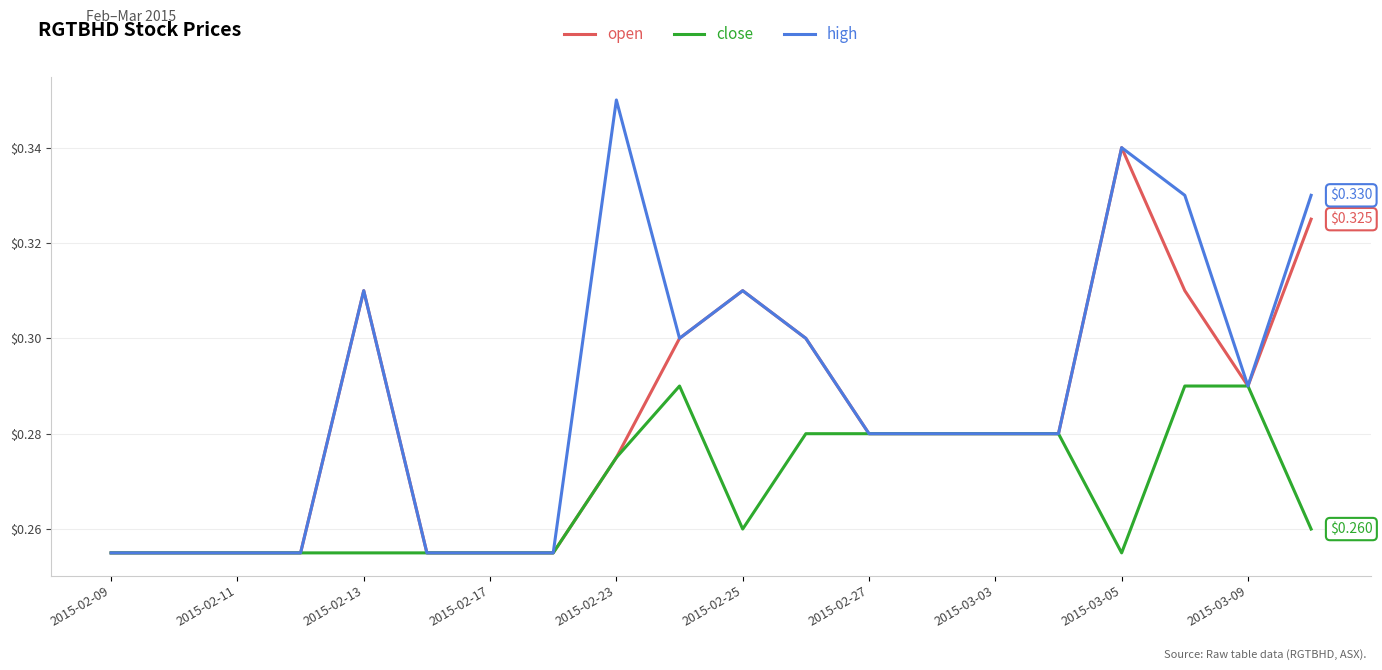

Which series has the largest range (max minus min)?

high